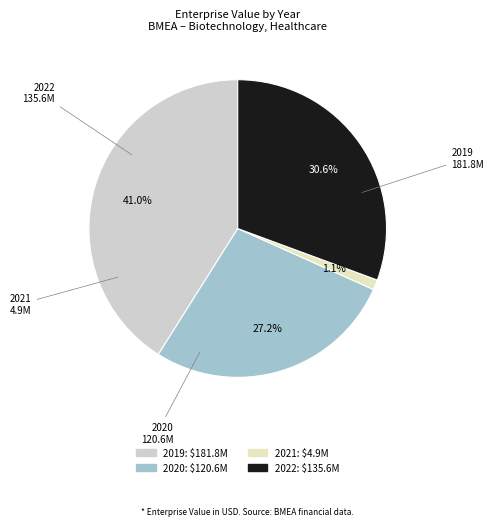

The 2022 slice represents 31% of the pie. True or false?

True